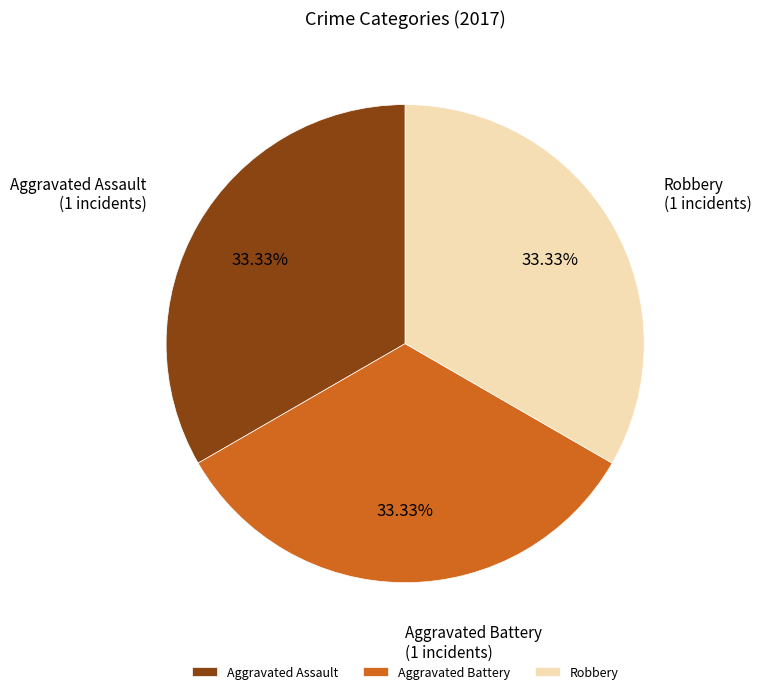

Approximately how many times larger is the value at Robbery compared to Aggravated Assault?

1.0